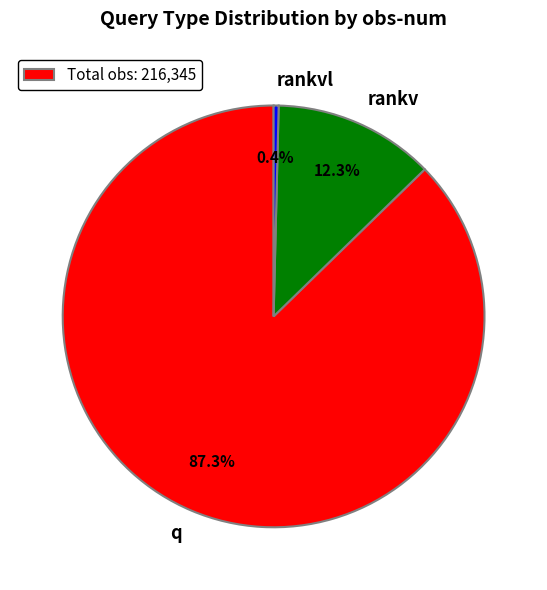

Rank the categories by value from highest to lowest.

q, rankv, rankvl